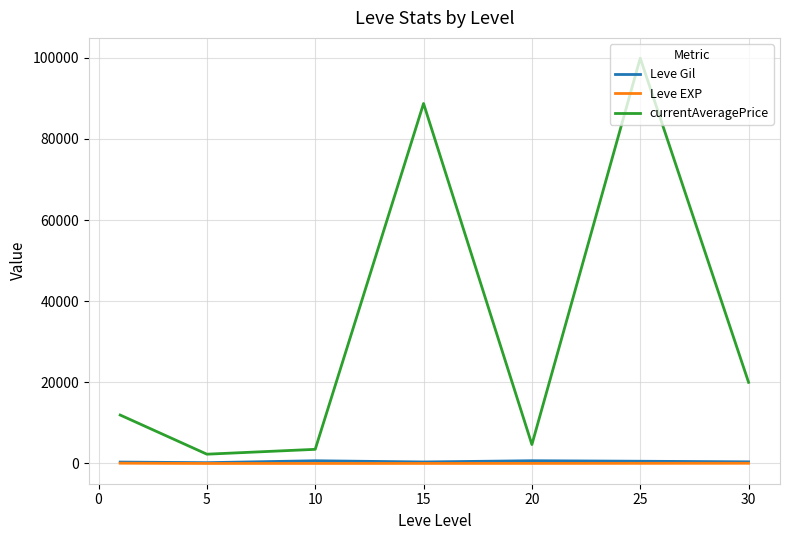

What is the sum of all Leve EXP values?

199.0